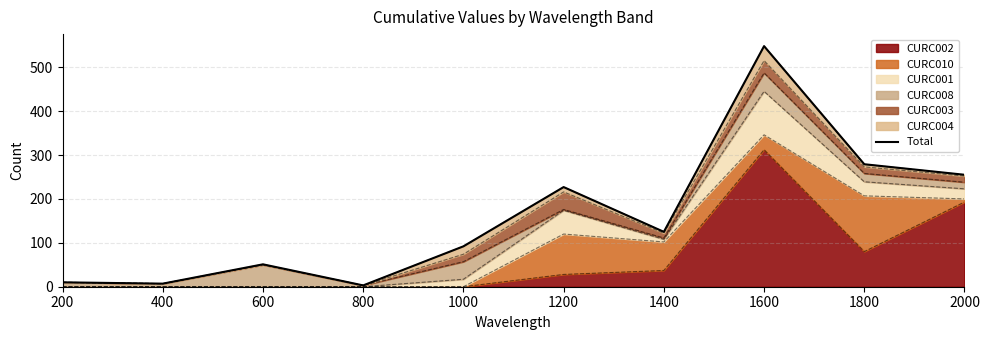

Reading right to left, list all the values displayed in this chart.

2000=255	1800=279	1600=548	1400=125	1200=227	1000=92	800=3	600=51	400=7	200=10